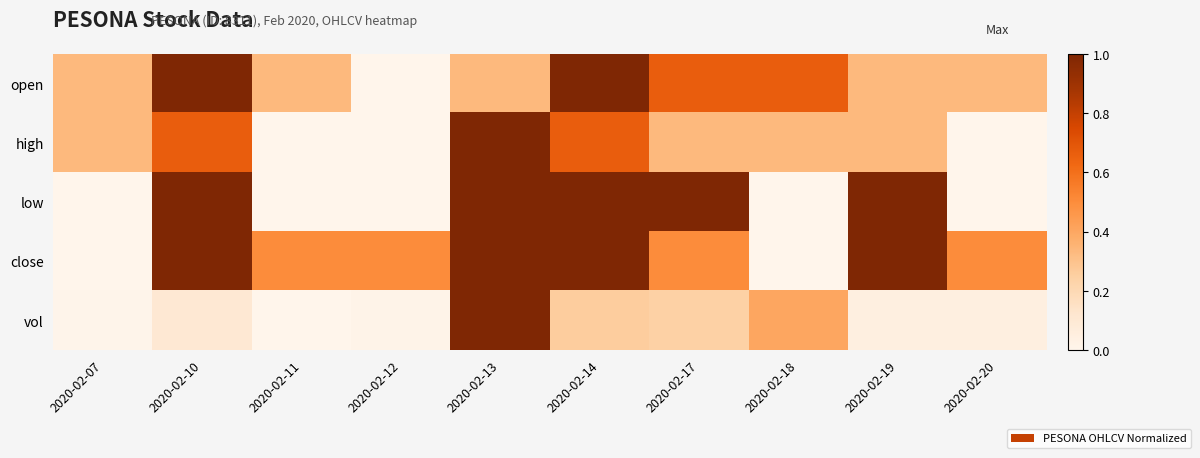

At how many categories does at least one series exceed 0?

10